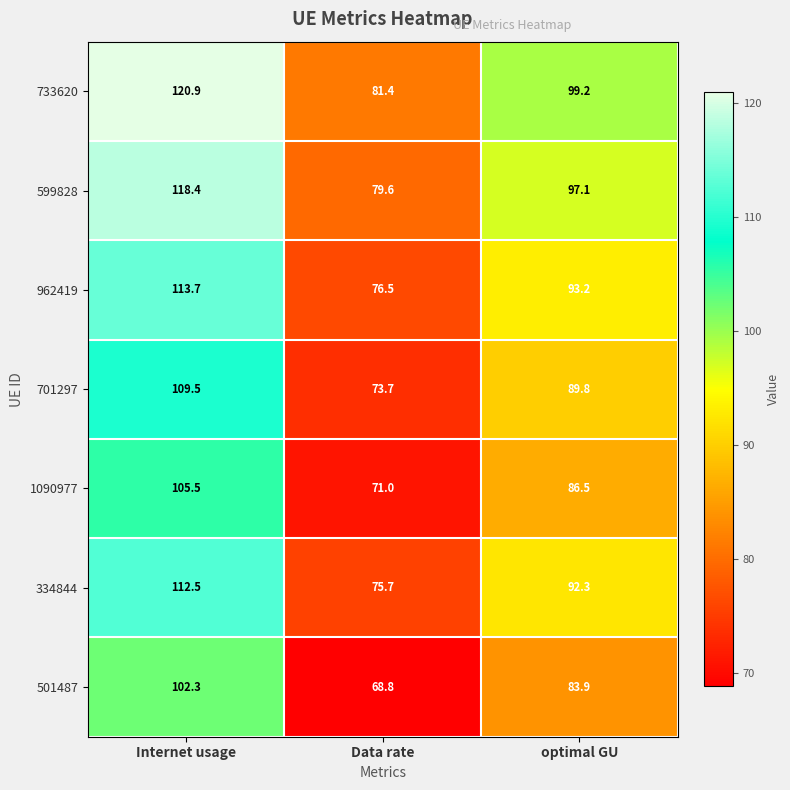

At which label does 334844 reach its peak?

Internet usage